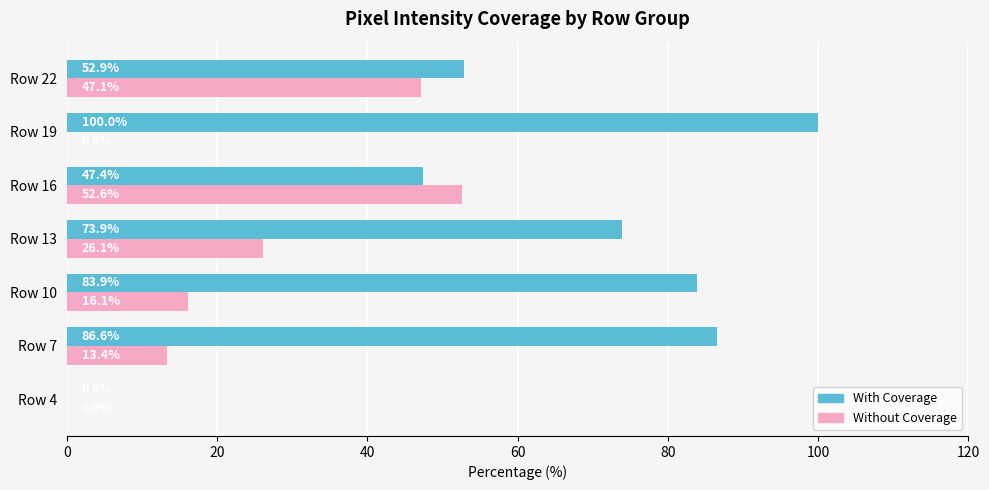

True or false: Without Coverage has a value of 16.1 at Row 10.

True